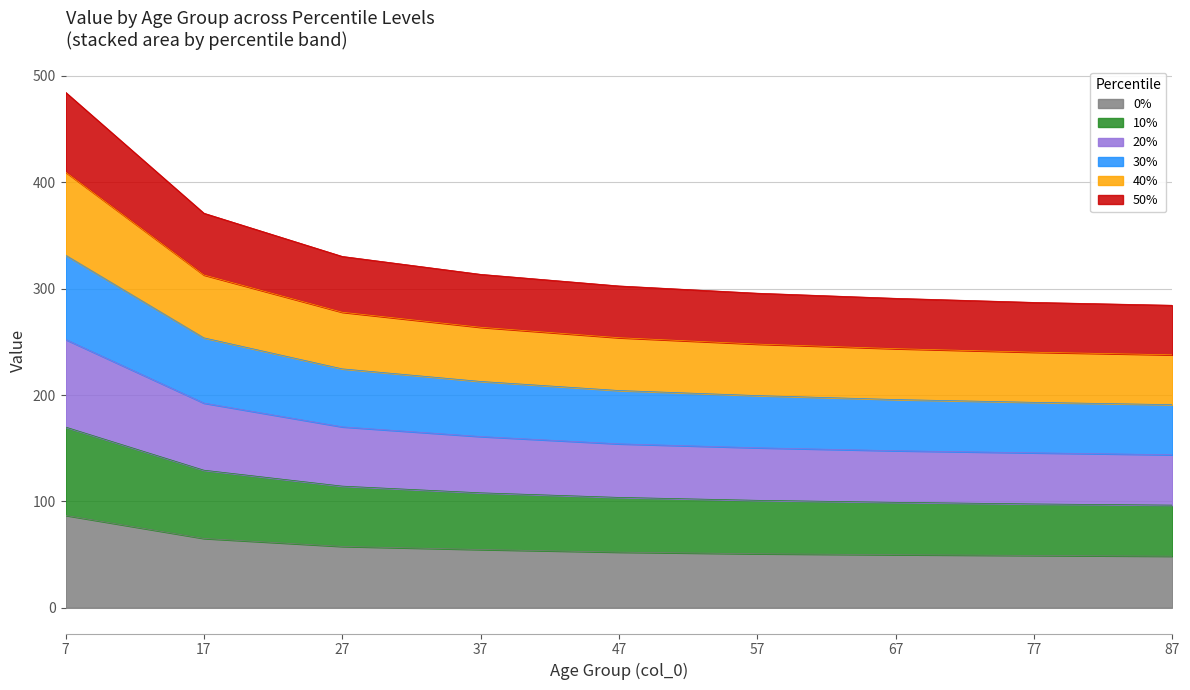

Rank the series at 37 from lowest to highest value.

0%, 10%, 20%, 50%, 30%, 40%